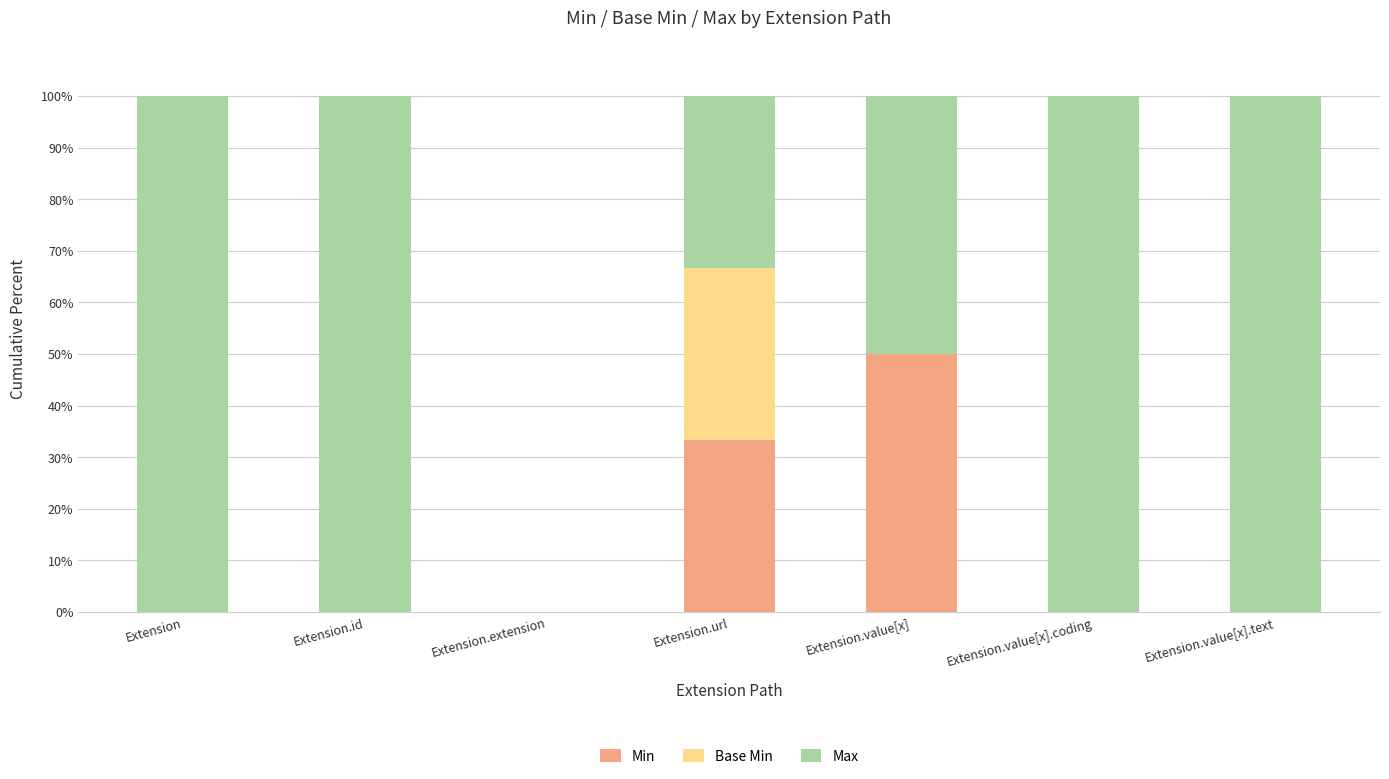

What is the sum of all Min values?

83.3